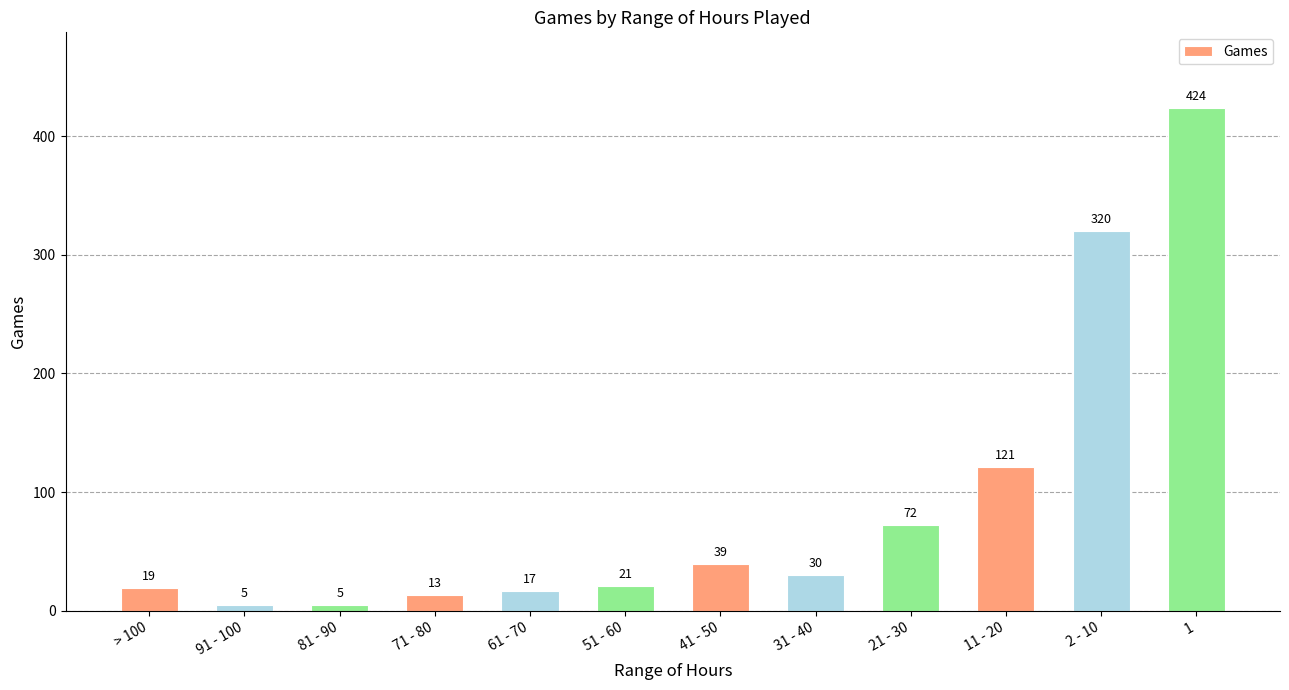

What is the greatest value displayed?

424